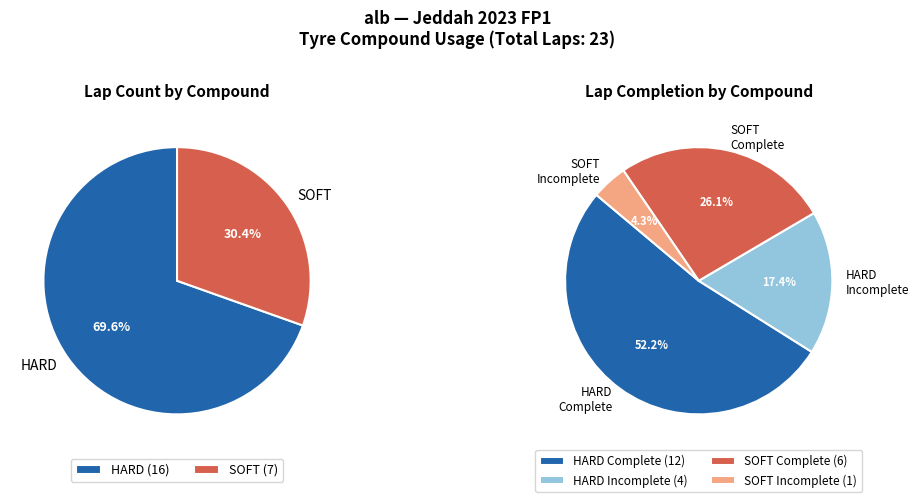

To the nearest percent, what percentage of the pie is HARD?

70%